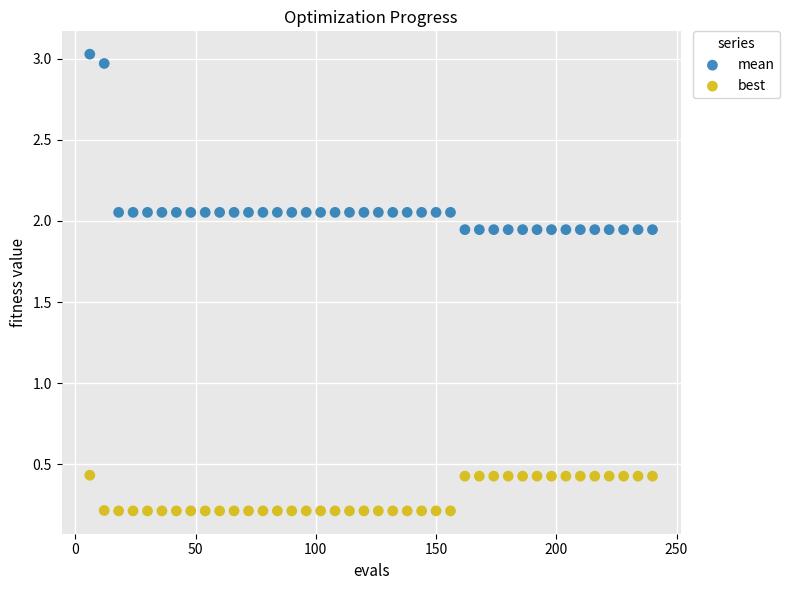

Which series reaches the maximum Y coordinate?

mean